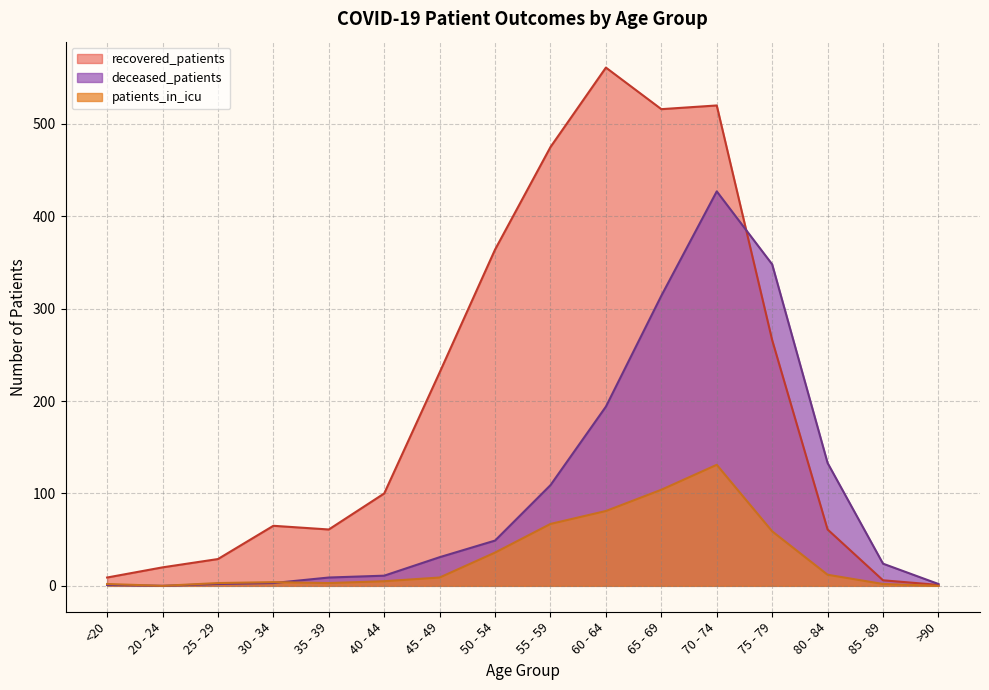

What is the sum of the recovered_patients values at 20 - 24 and 45 - 49?

251